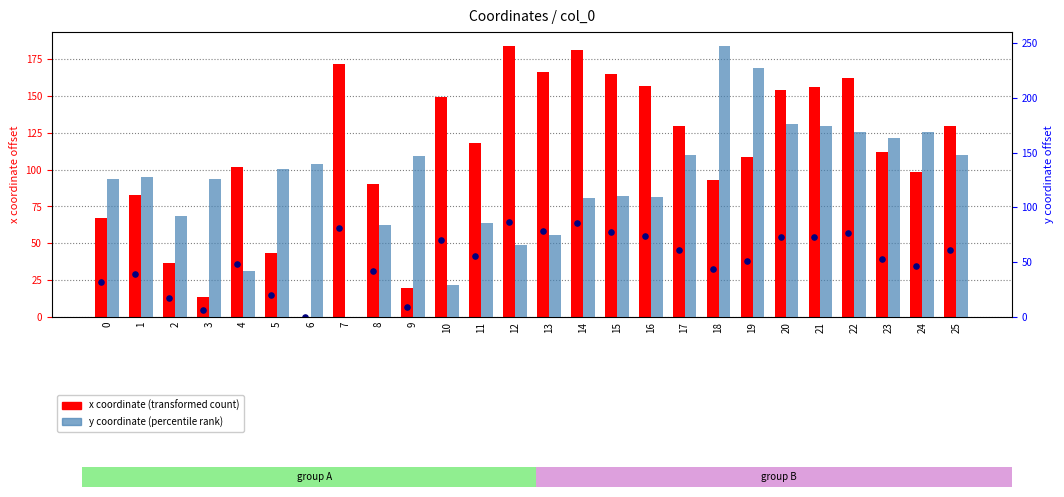

Which series has the largest total across all categories?

y (percentile rank)